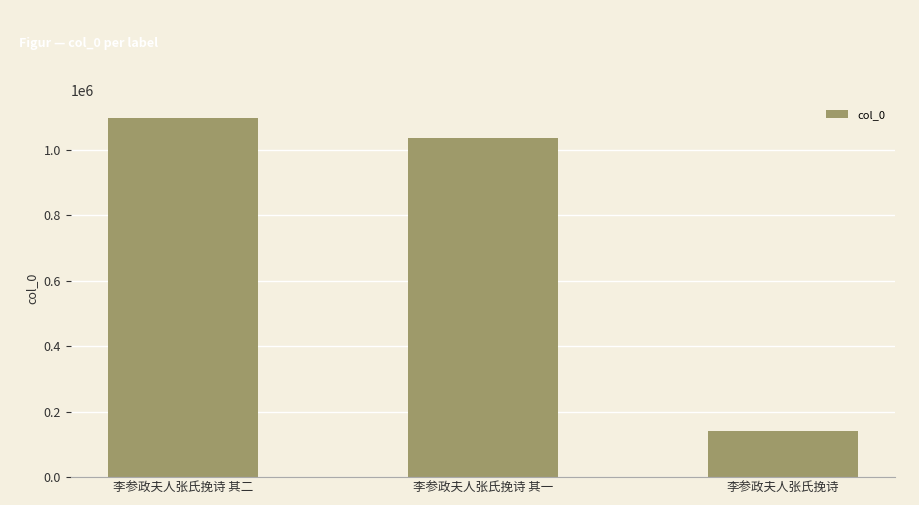

How many values are below 1035010?

1